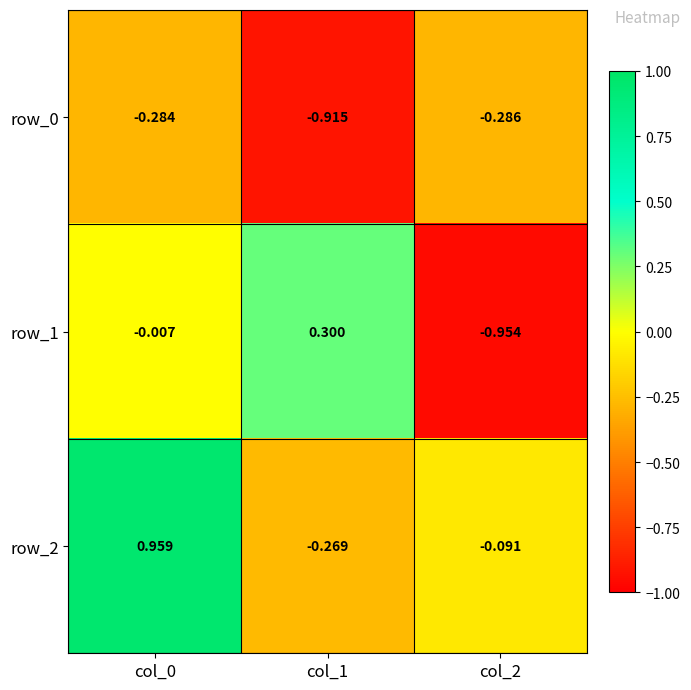

What is the total value across all series at col_2?

-1.3